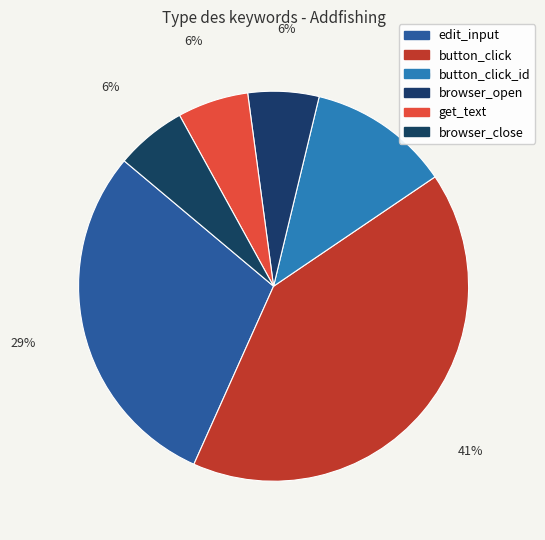

What is the smallest slice in the pie chart?

browser_open